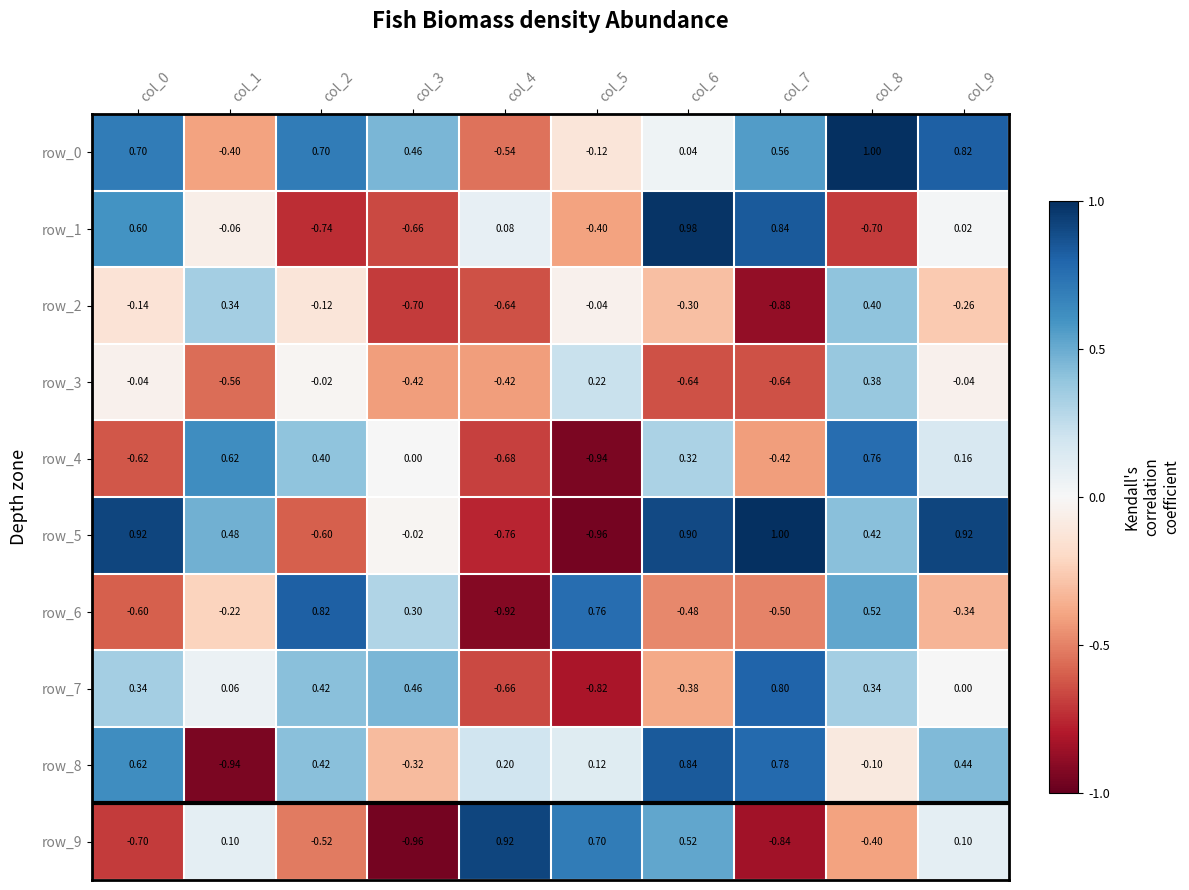

Is the value of row_6 at col_0 greater than the value of row_5 at col_5?

Yes